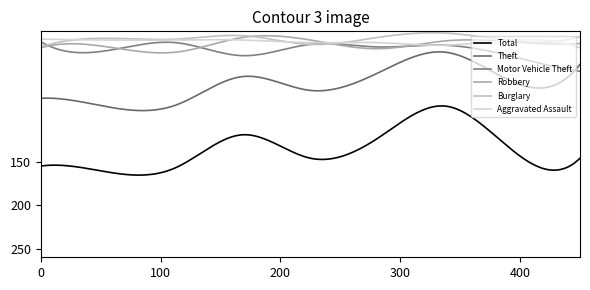

What is the highest value of the Aggravated Assault series?

19.0